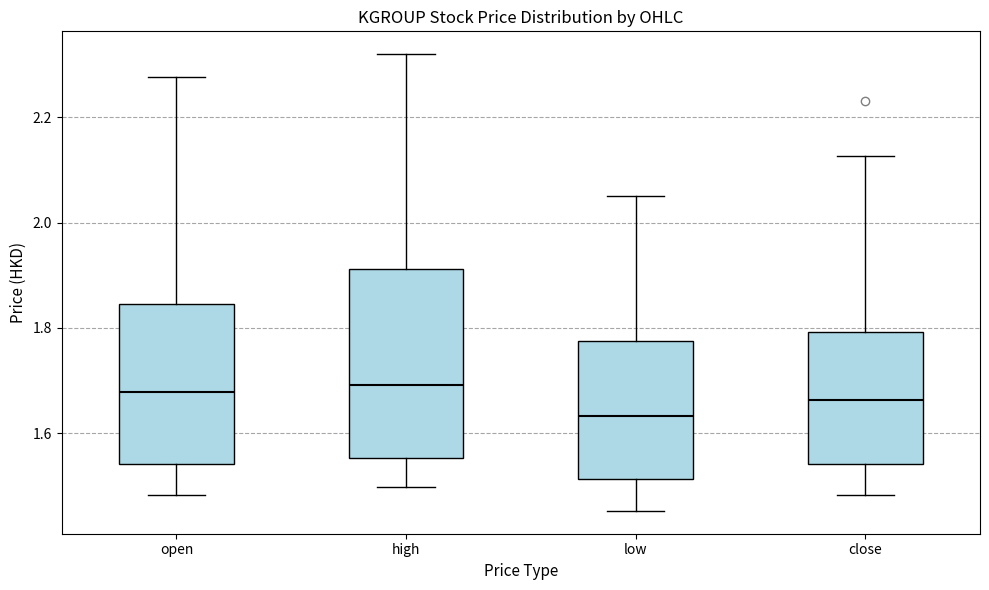

Reading left to right, transcribe this box plot: for each box, give where its median line is, the range the box spans, and where its two whiskers end, as read against the y-axis. The values are not printed on the chart, so give them approximately, as read against the axis.

open: median 1.68, box 1.54 to 1.84, whiskers 1.48 to 2.28
high: median 1.70, box 1.56 to 1.92, whiskers 1.50 to 2.32
low: median 1.64, box 1.52 to 1.78, whiskers 1.46 to 2.06
close: median 1.66, box 1.54 to 1.80, whiskers 1.48 to 2.12